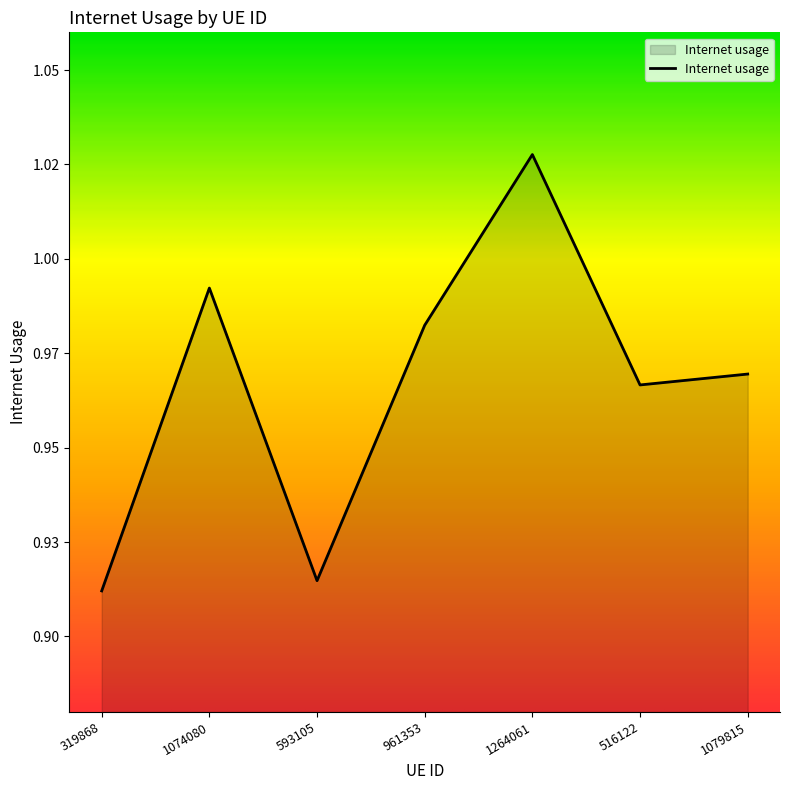

True or false: the data has more than 2 interior local peaks.

False